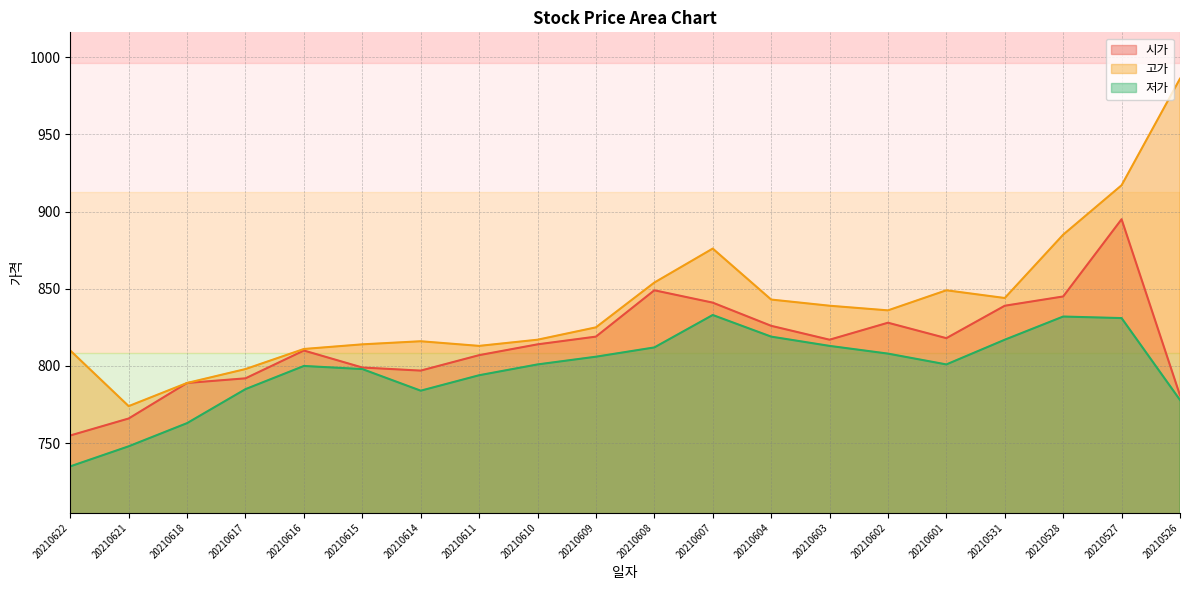

Reading left to right, list all the values displayed in this chart.

시가: 20210622=755	20210621=766	20210618=789	20210617=792	20210616=810	20210615=799	20210614=797	20210611=807	20210610=814	20210609=819	20210608=849	20210607=841	20210604=826	20210603=817	20210602=828	20210601=818	20210531=839	20210528=845	20210527=895	20210526=781
고가: 20210622=810	20210621=774	20210618=789	20210617=798	20210616=811	20210615=814	20210614=816	20210611=813	20210610=817	20210609=825	20210608=854	20210607=876	20210604=843	20210603=839	20210602=836	20210601=849	20210531=844	20210528=885	20210527=917	20210526=986
저가: 20210622=735	20210621=748	20210618=763	20210617=785	20210616=800	20210615=798	20210614=784	20210611=794	20210610=801	20210609=806	20210608=812	20210607=833	20210604=819	20210603=813	20210602=808	20210601=801	20210531=817	20210528=832	20210527=831	20210526=778